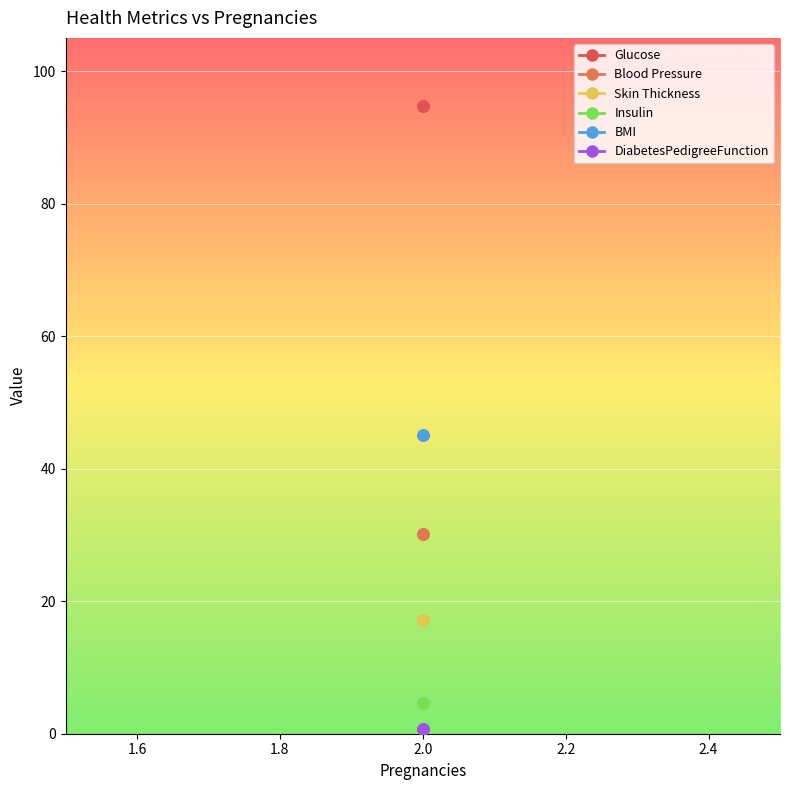

What is the lowest value of the Insulin series?

4.7